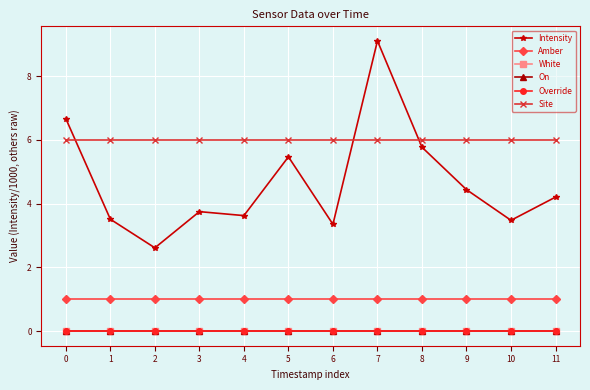

What is the value of the Intensity point at the 6th from the left?

5.5